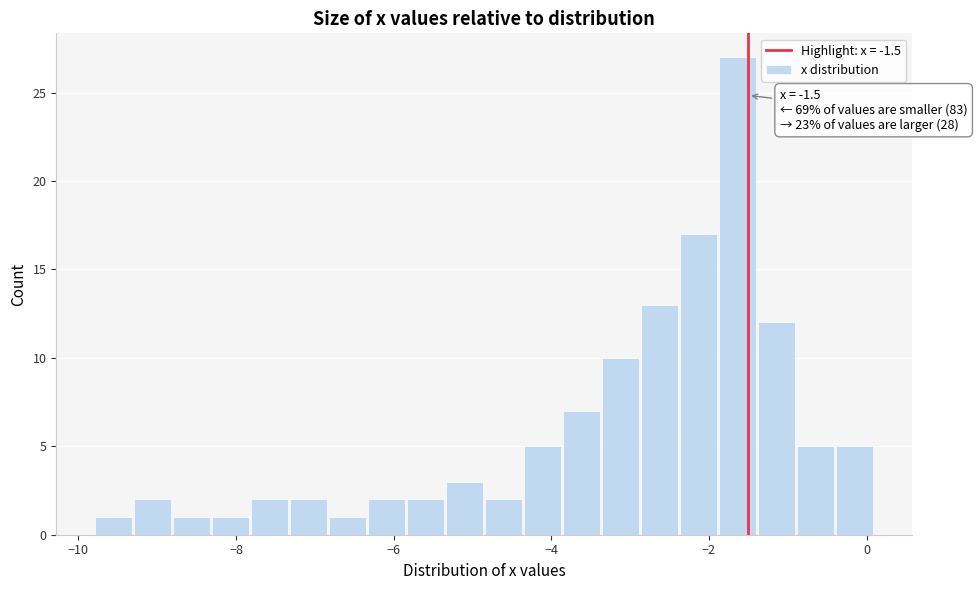

Around what value on the x-axis is the tallest bar? Give the approximate position of its centre, as read against the axis.

-1.6